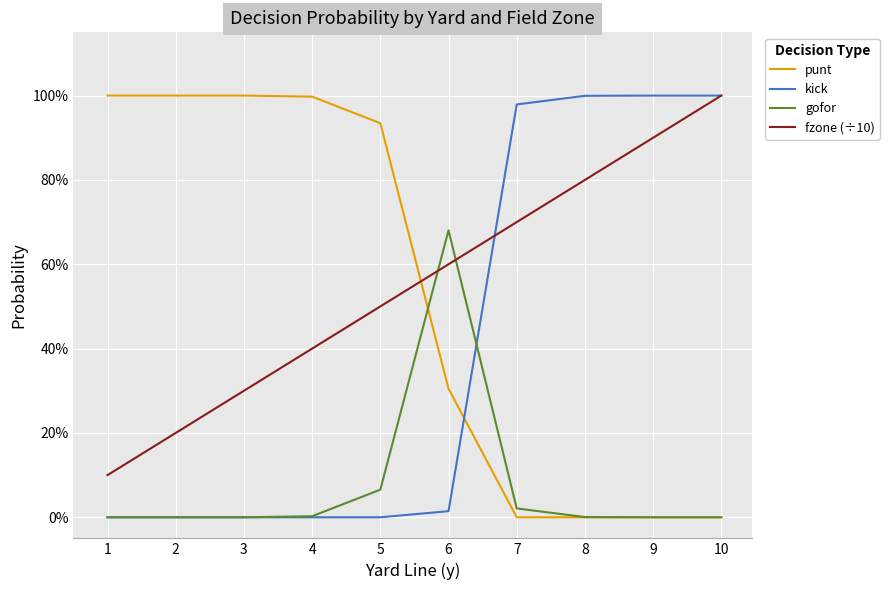

Is this an area chart (filled region under the line)?

No